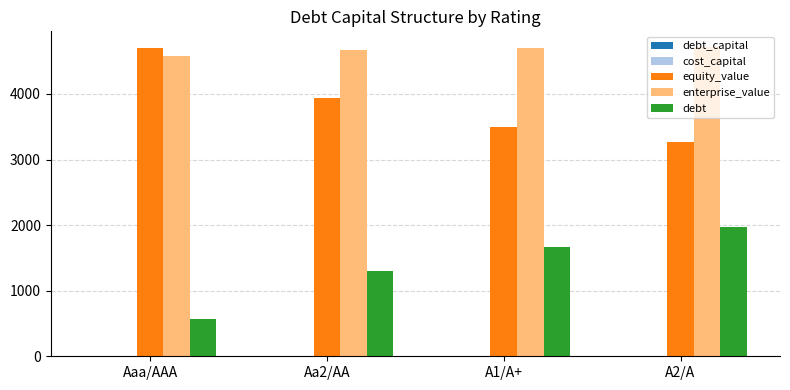

What is the sum of all enterprise_value values?

18668.7